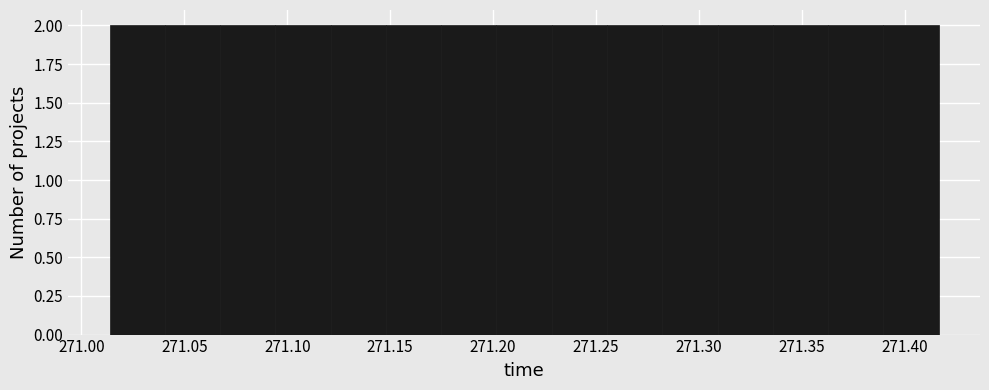

What is the height of the bar covering 271.335 to 271.365 on the x-axis? Neither the bar edges nor the heights are printed on the chart, so give them approximately, as read against the axes.

2